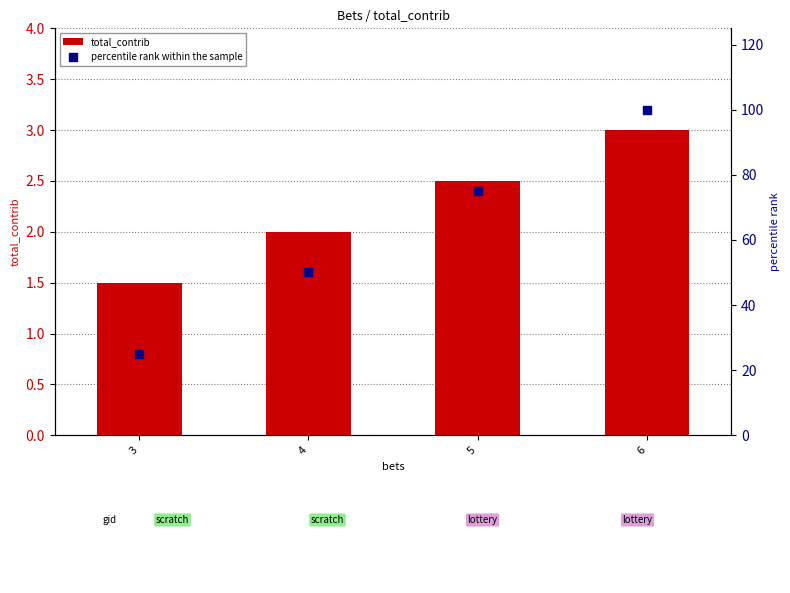

Which series has the largest Y range (max minus min)?

percentile rank within the sample